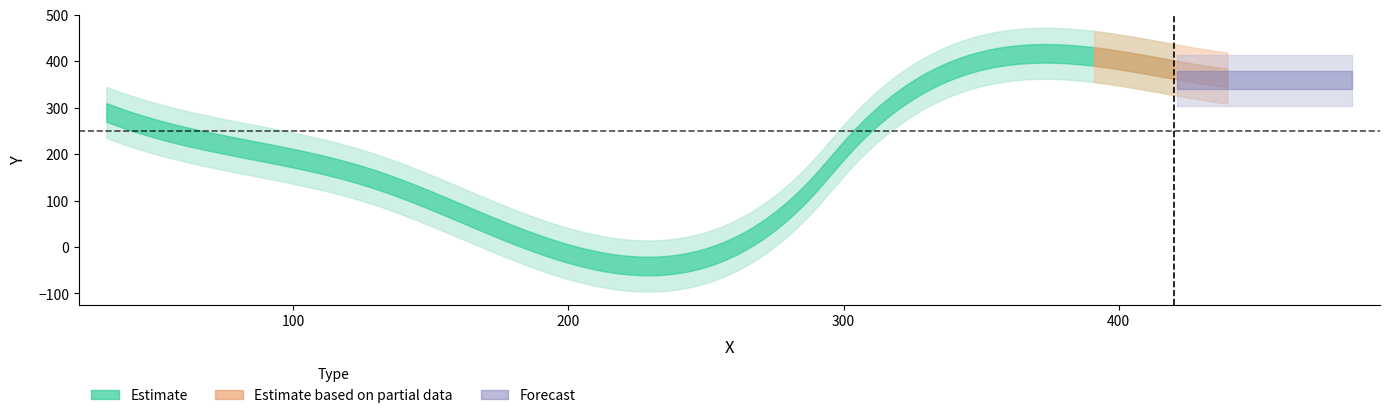

What is the label of the 3rd point from the right?

479